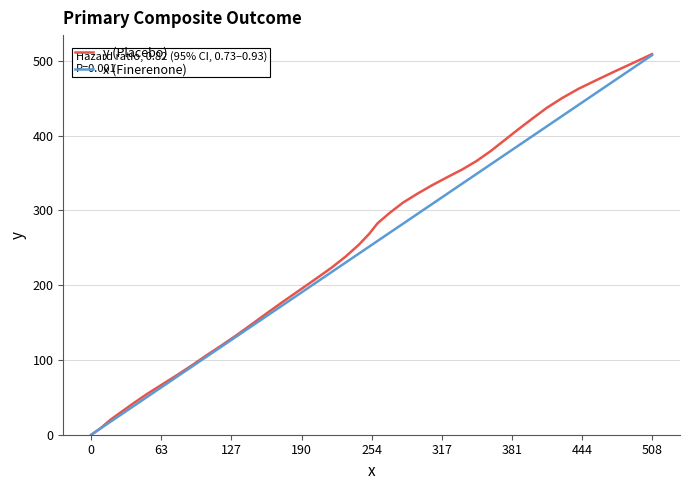

What is the maximum value for x (Finerenone)?

507.5